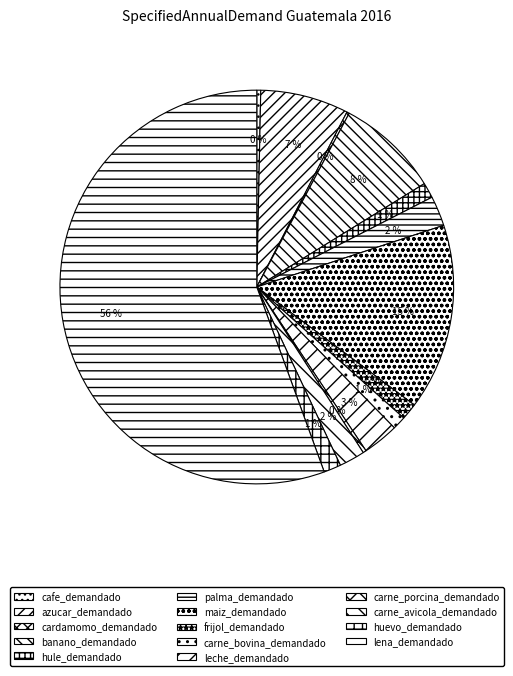

To the nearest percent, what is the difference between the largest and smallest slice percentages?

55%